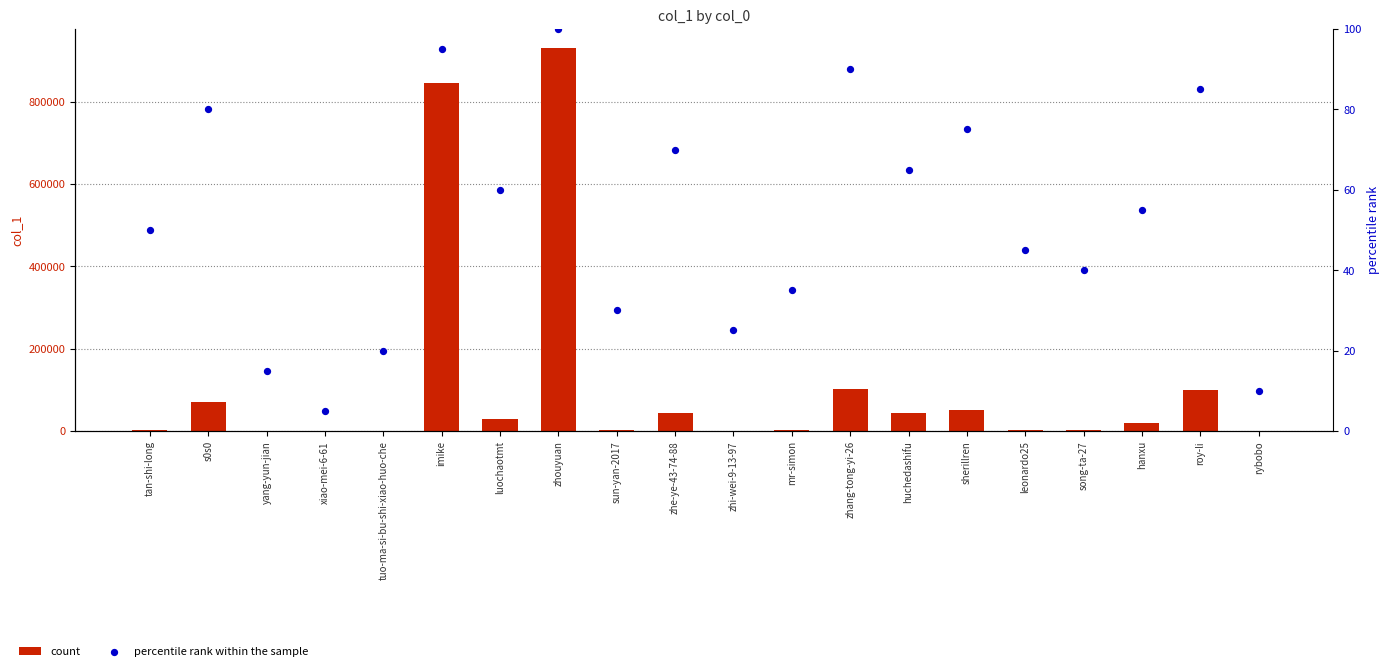

At how many categories does at least one series exceed 674616?

2